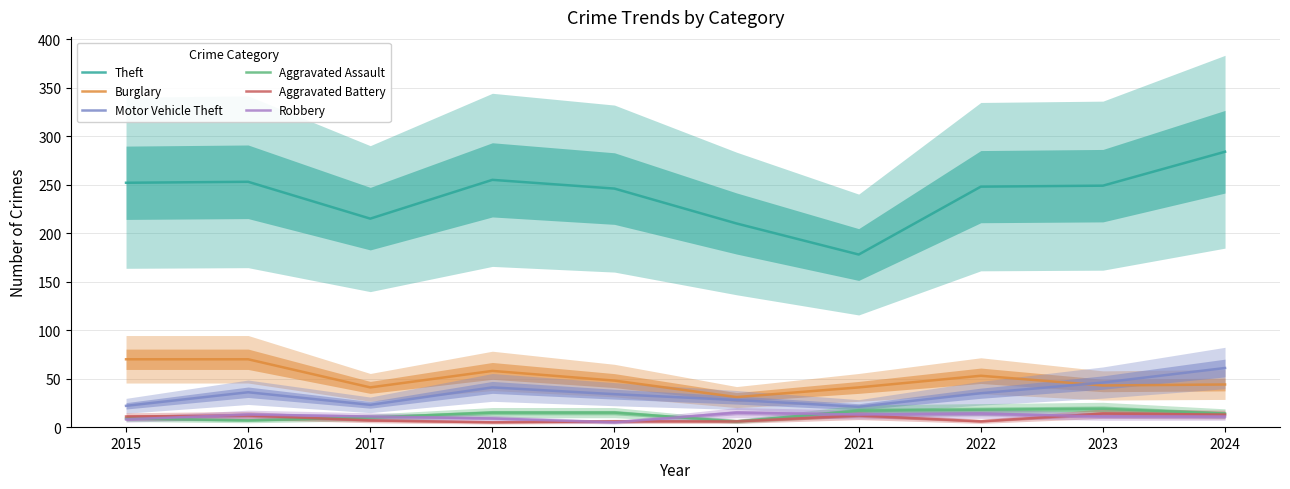

Does the chart have visible grid lines?

Yes